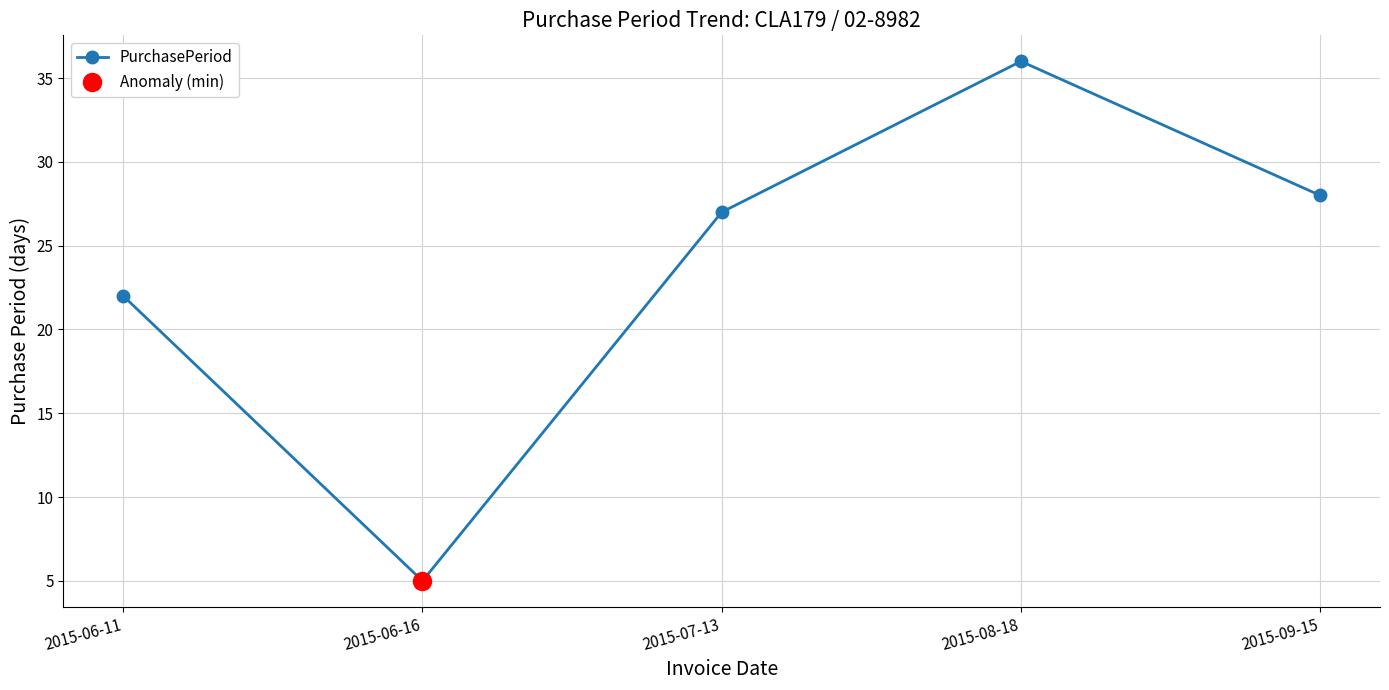

How many points are higher than both their immediate neighbors (excluding endpoints)?

1